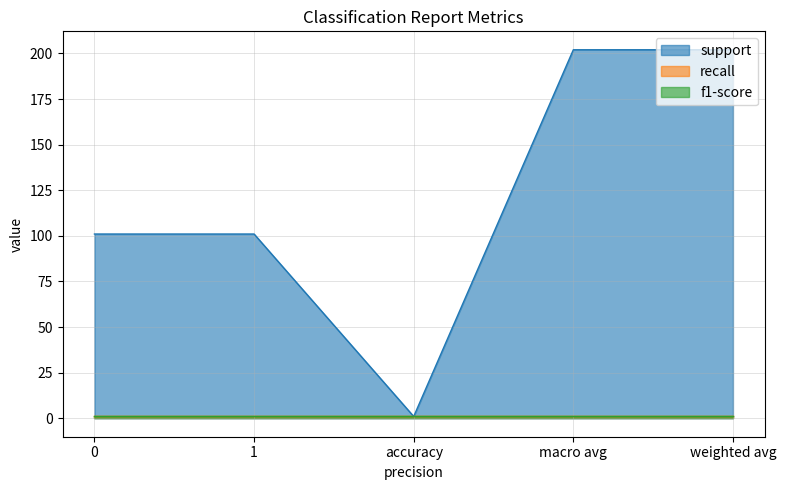

Is the value of recall at macro avg greater than the value of support at weighted avg?

No